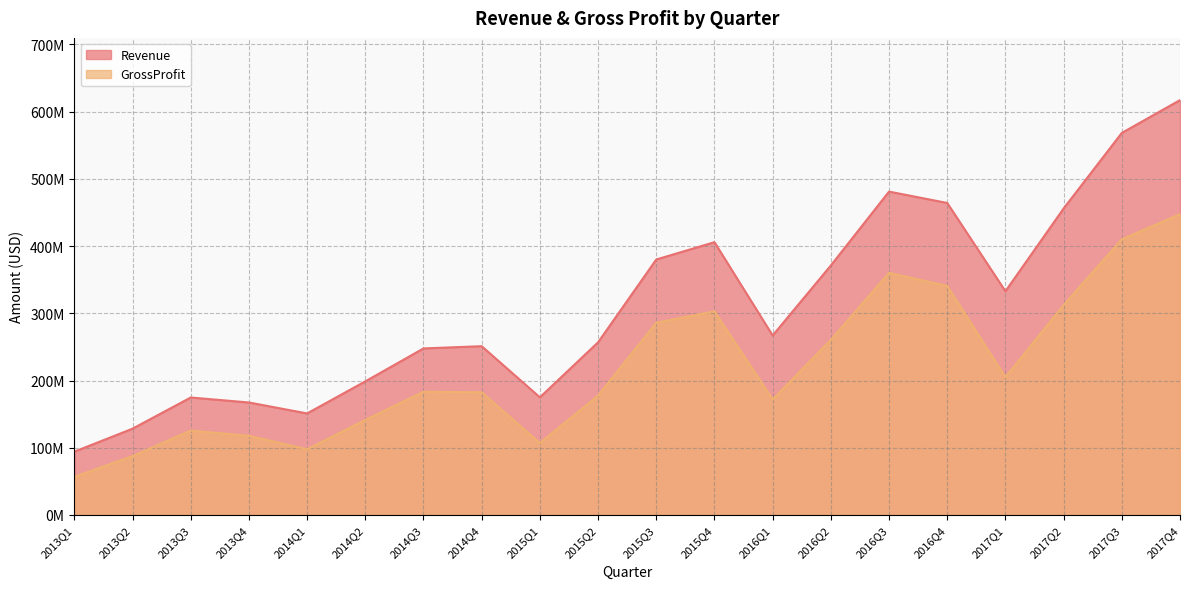

Reading left to right, list all the values displayed in this chart.

Revenue: 94140784.4	128378188.5	174722576.1	167309173.0	151020319.4	198707943.8	247696092.0	251038307.8	174971077.4	256789869.2	379972340.4	405727653.7	266935049.8	371097873.2	480959000.0	464038000.0	332748000.0	455833000.0	568226000.0	616999000.0
GrossProfit: 56752733.6	87595164.6	125557754.3	117761828.3	97750811.2	141403208.0	183310918.1	182465496.8	106961767.1	177559424.2	285953844.5	302880515.9	171897090.3	260445952.1	360103000.0	340609000.0	204934000.0	312303000.0	409980000.0	447390000.0